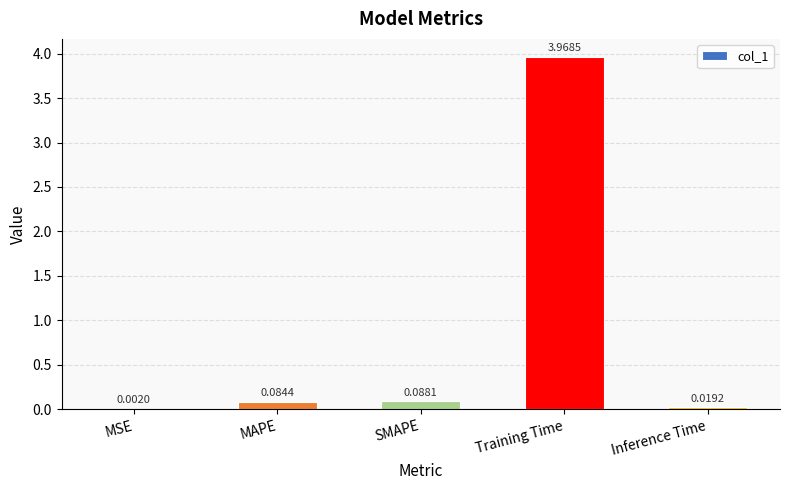

At which label is the value closest to 1?

SMAPE